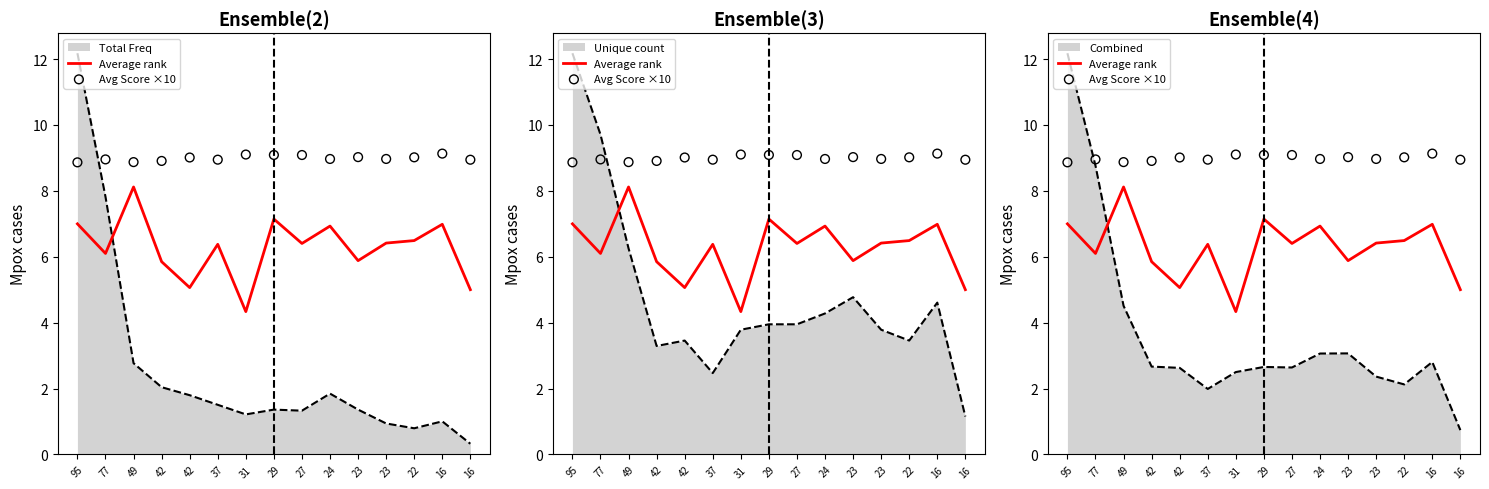

Is the value of Avg Score ×10 at 42 greater than the value of Average rank at 77?

Yes